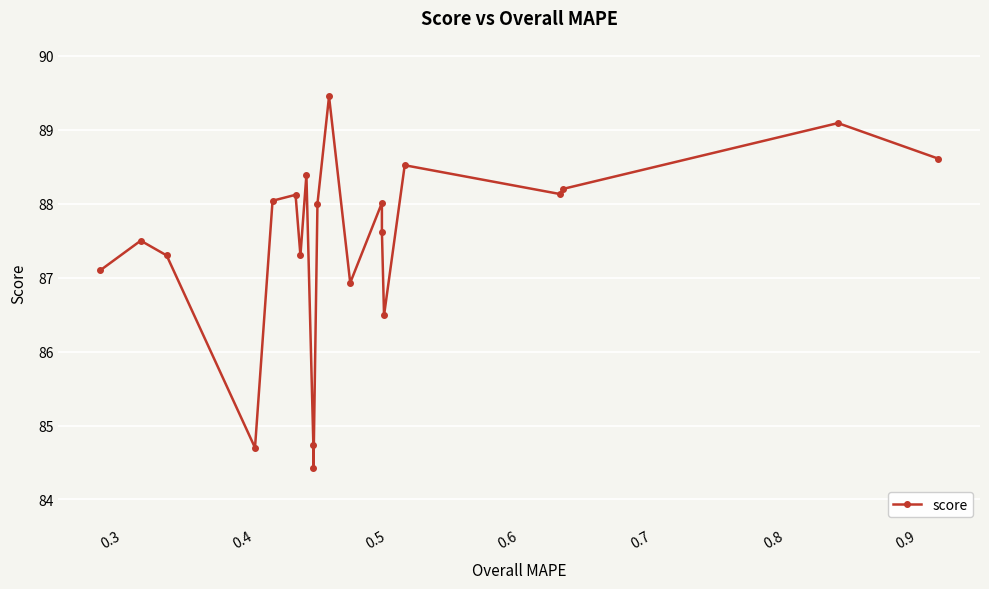

What is the minimum value shown in the chart?

84.4